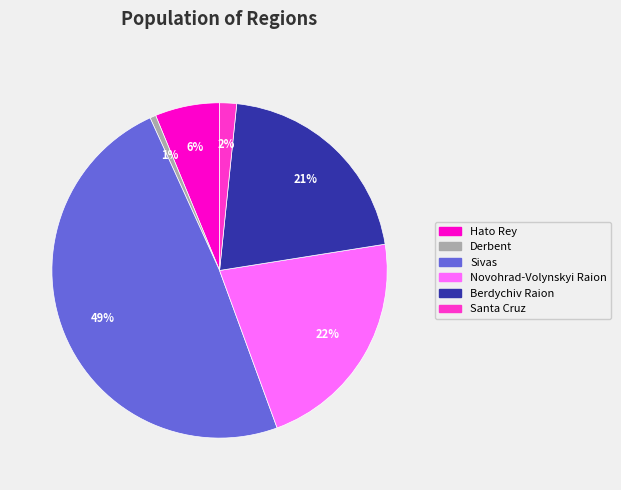

To the nearest percent, what is the average slice percentage?

17%